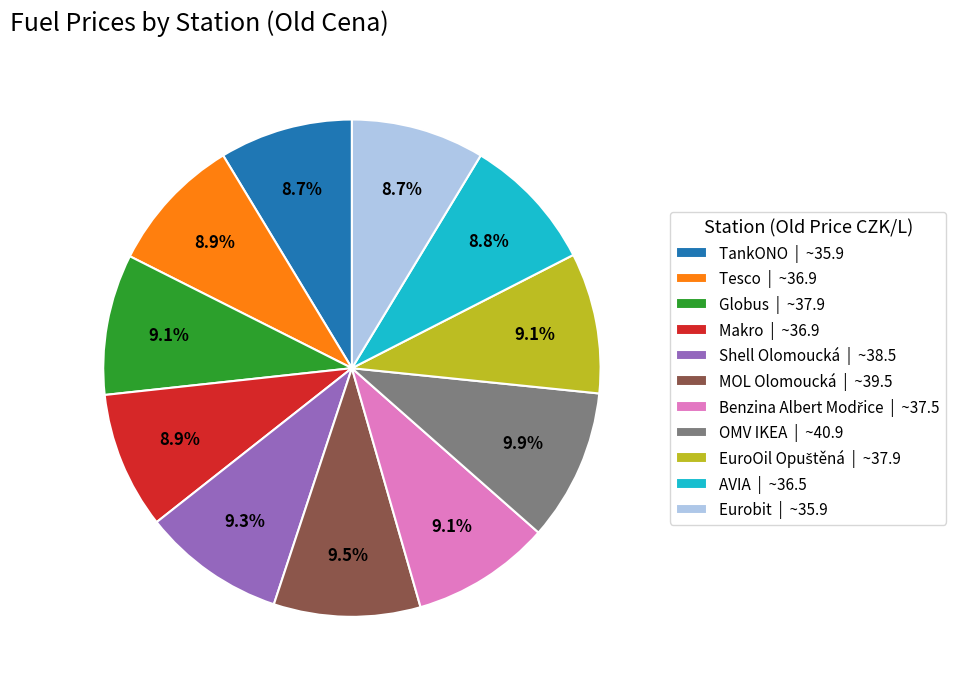

Approximately how many times larger is the value at OMV IKEA | ~40.9 compared to TankONO | ~35.9?

1.1